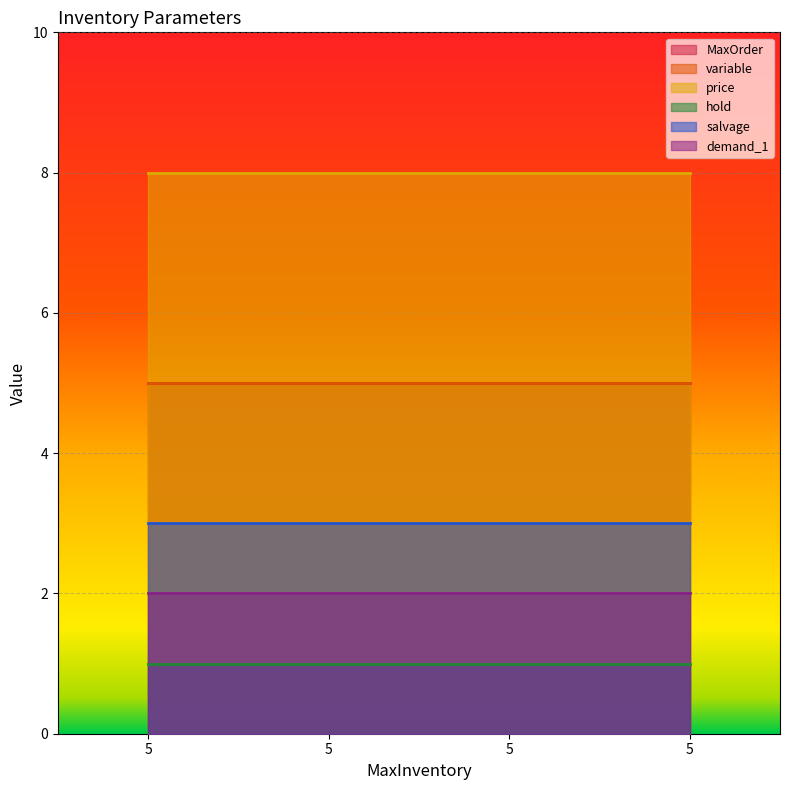

What is the value of the MaxOrder point at the 3rd from the left?

5